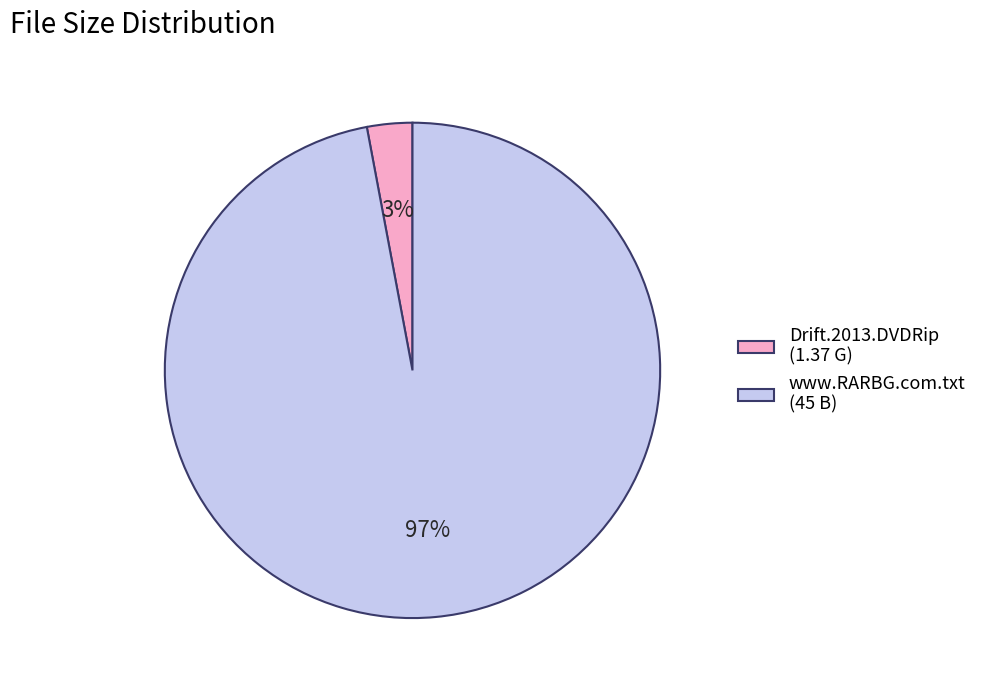

Rank the categories by value from lowest to highest.

Drift.2013.DVDRip (1.37 G), www.RARBG.com.txt (45 B)